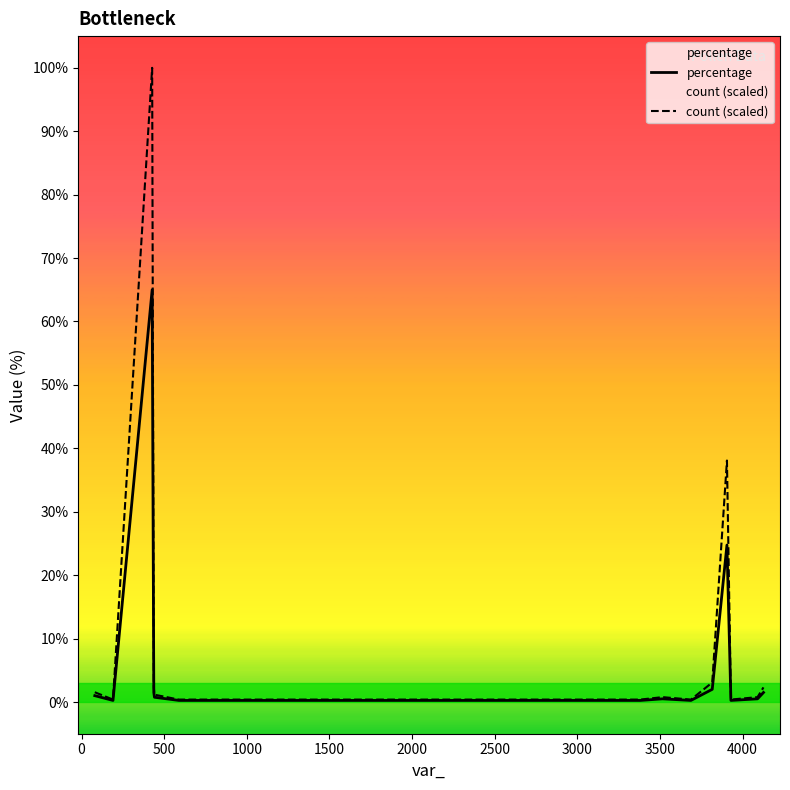

True or false: percentage and count (scaled) intersect in this chart.

False